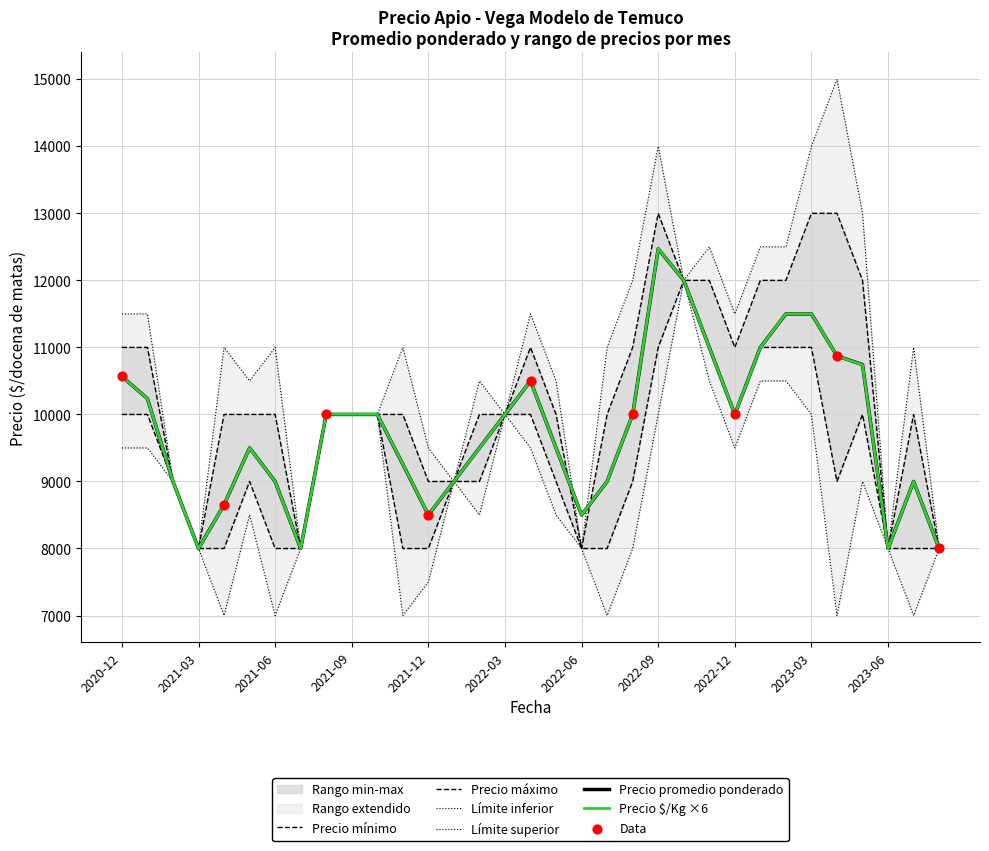

At which category is the sum across all series the highest?

2022-09